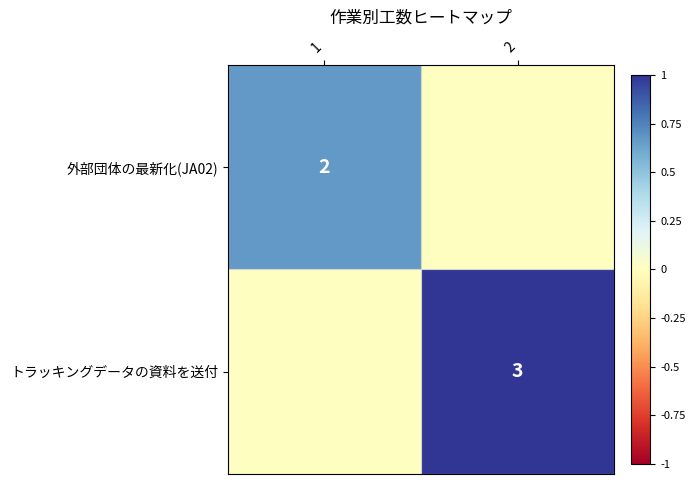

True or false: トラッキングデータの資料を送付 has a value of 3 at 2.

True